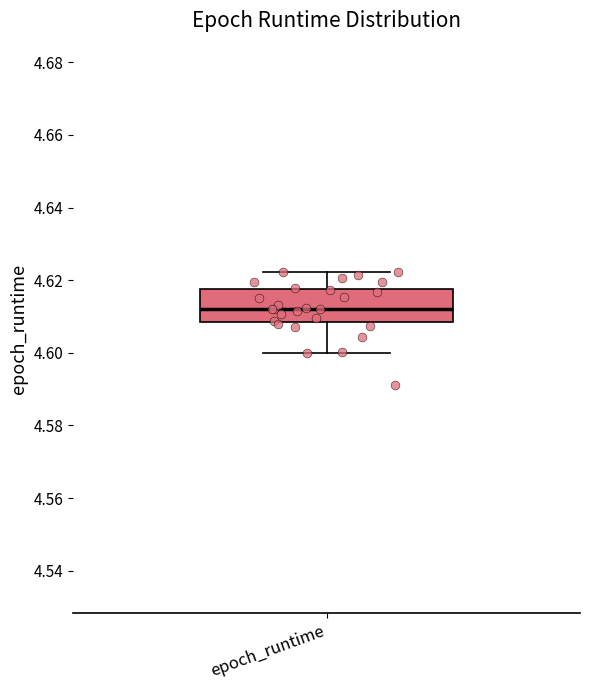

Transcribe this box plot: give where the median line is, the range the box spans, and where the two whiskers end, as read against the y-axis. The values are not printed on the chart, so give them approximately, as read against the axis.

median 4.612, box 4.608 to 4.618, whiskers 4.600 to 4.622